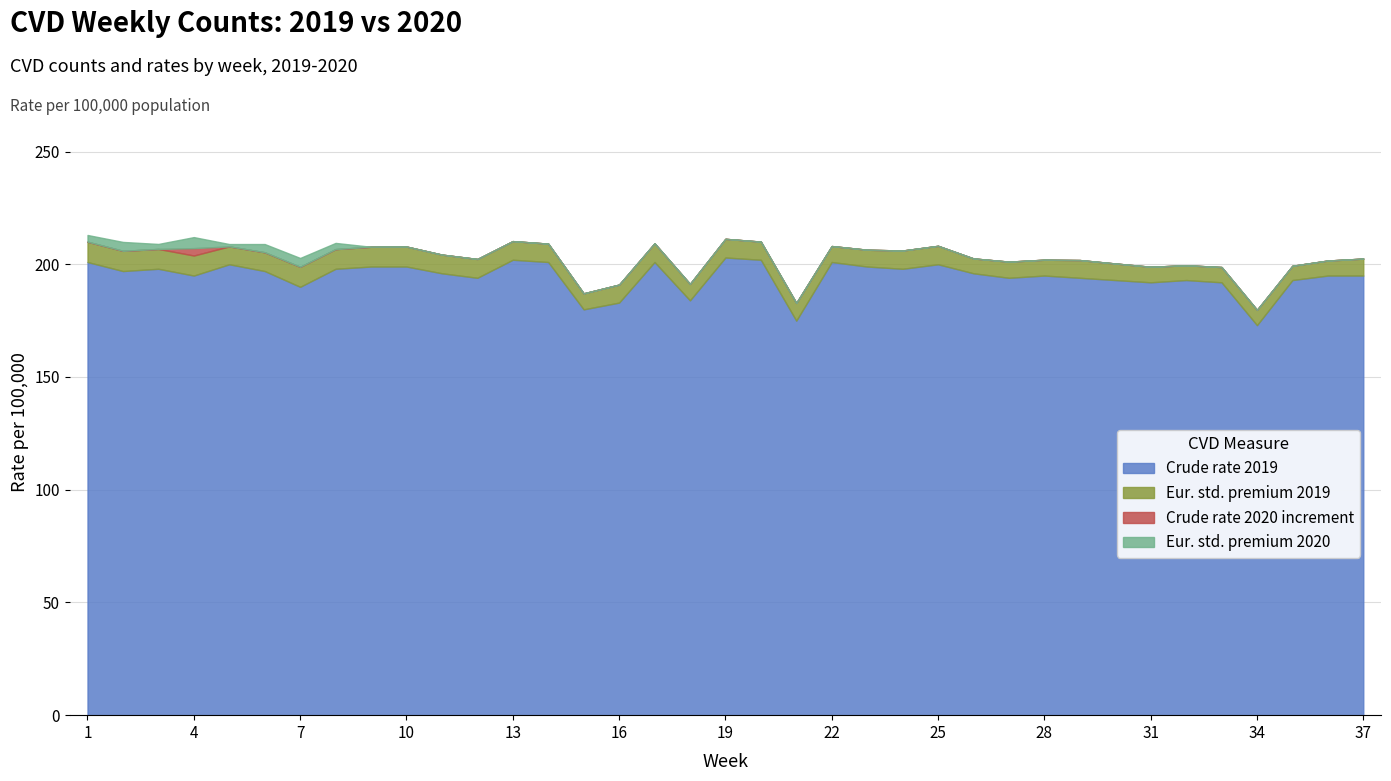

The value of Crude rate 2019 at 7 is 190.0. True or false?

True